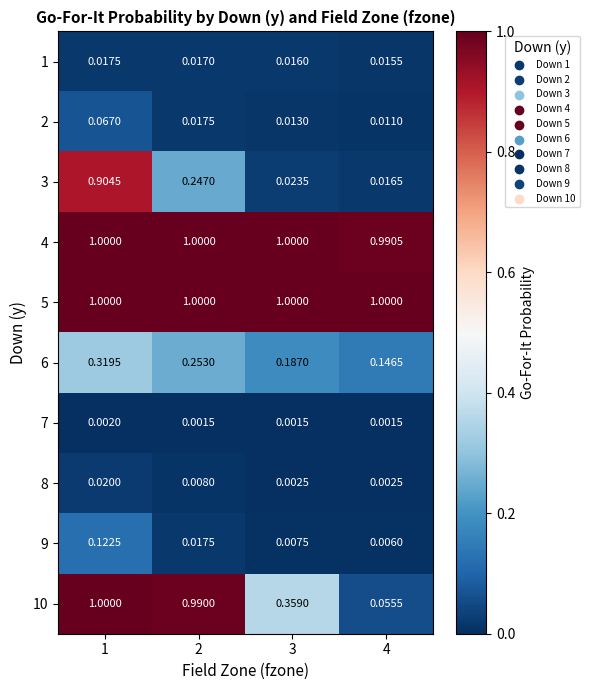

Is the value of 7 at 1 greater than the value of 10 at 1?

No